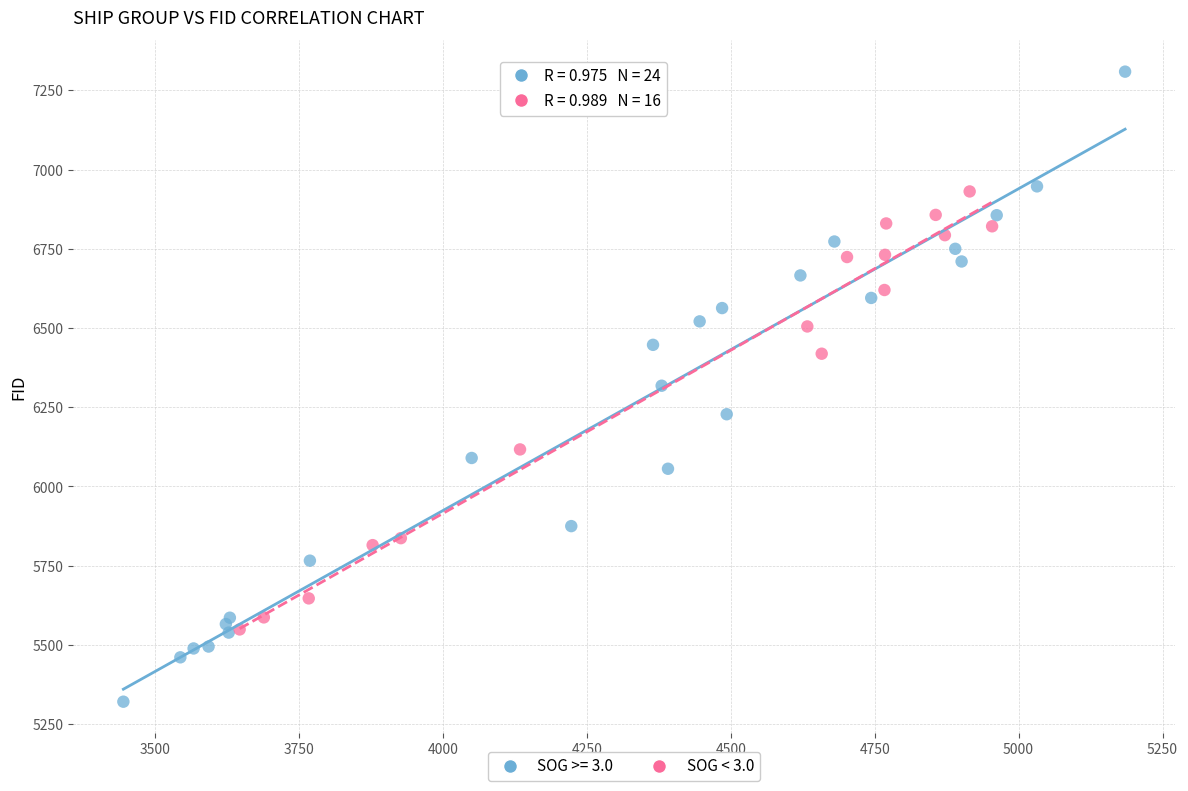

Which series reaches the maximum Y coordinate?

SOG >= 3.0